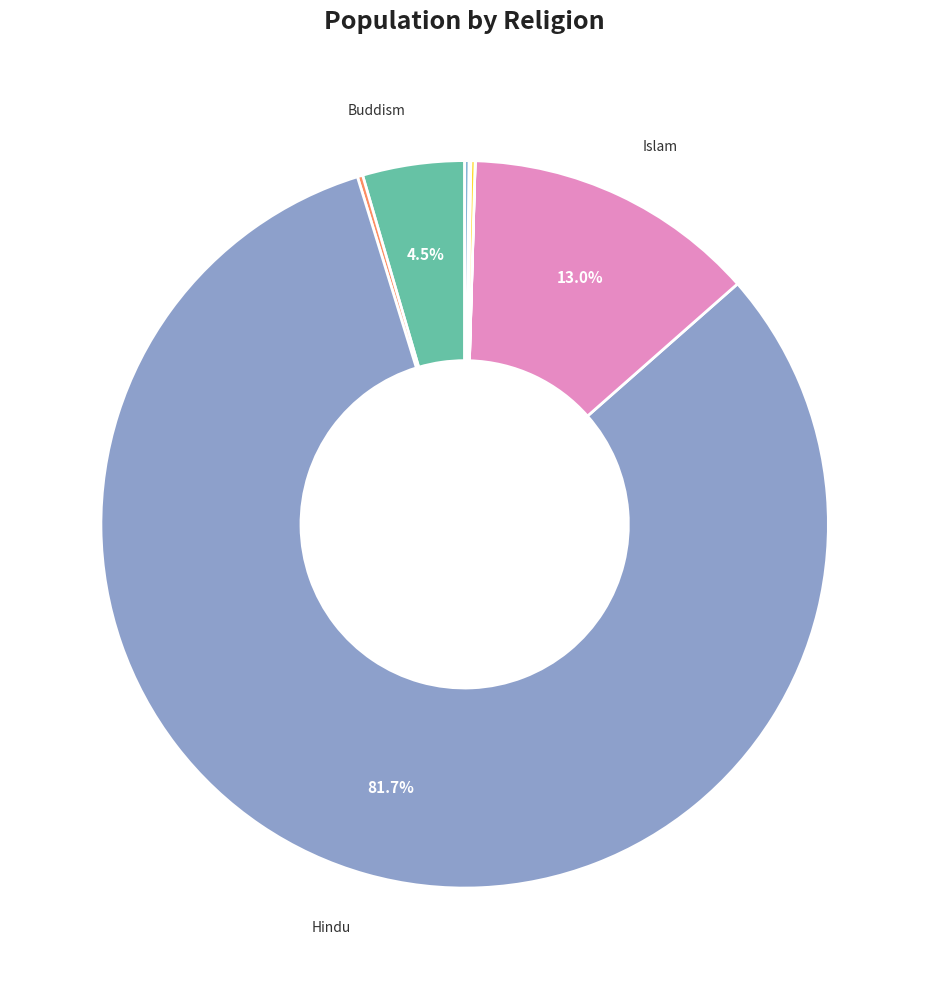

Which category has the biggest portion of the pie?

Hindu